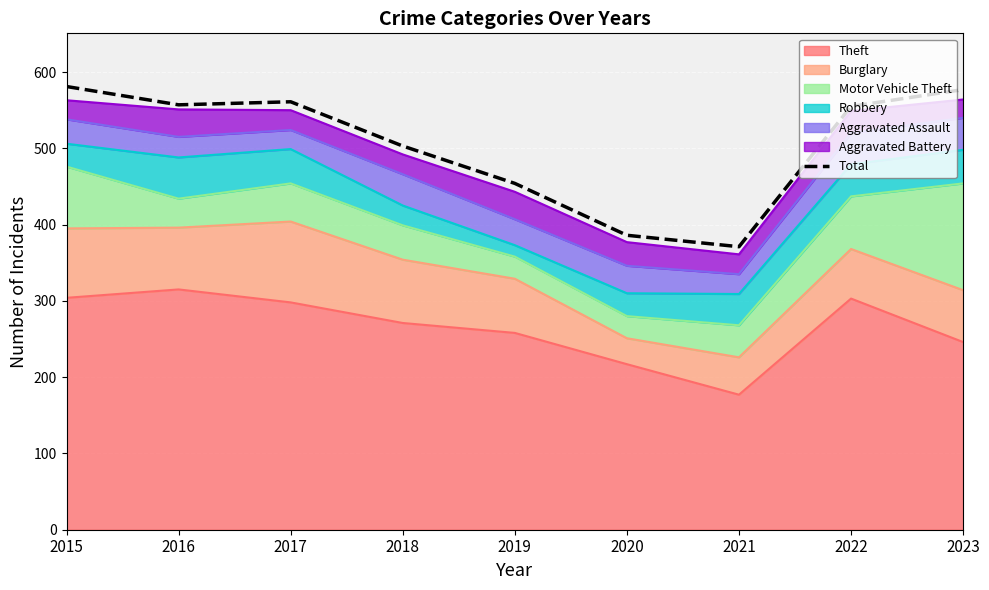

Reading right to left, what are all the values shown in this chart?

577	555	371	386	454	503	561	557	581